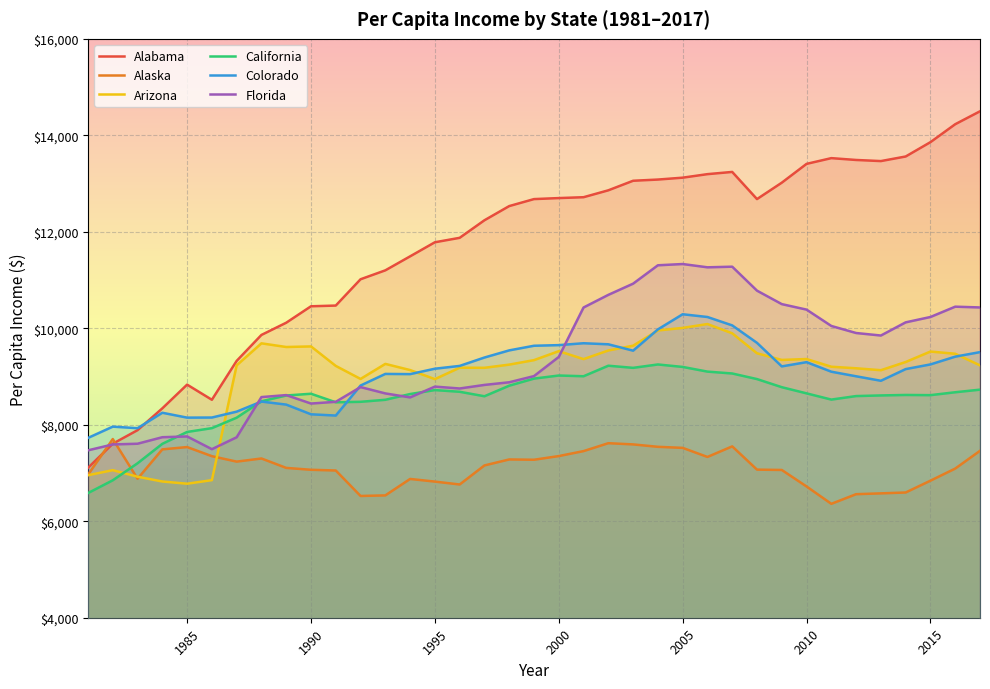

The Alaska series shows 7704 at 1982. True or false?

True